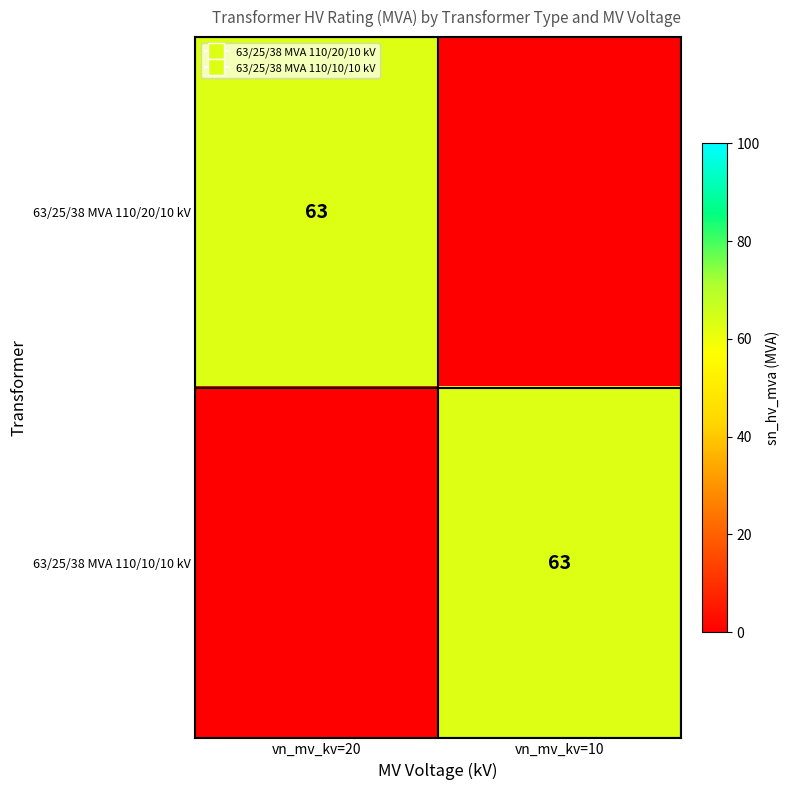

The value of 63/25/38 MVA 110/20/10 kV at vn_mv_kv=20 is 85. True or false?

False